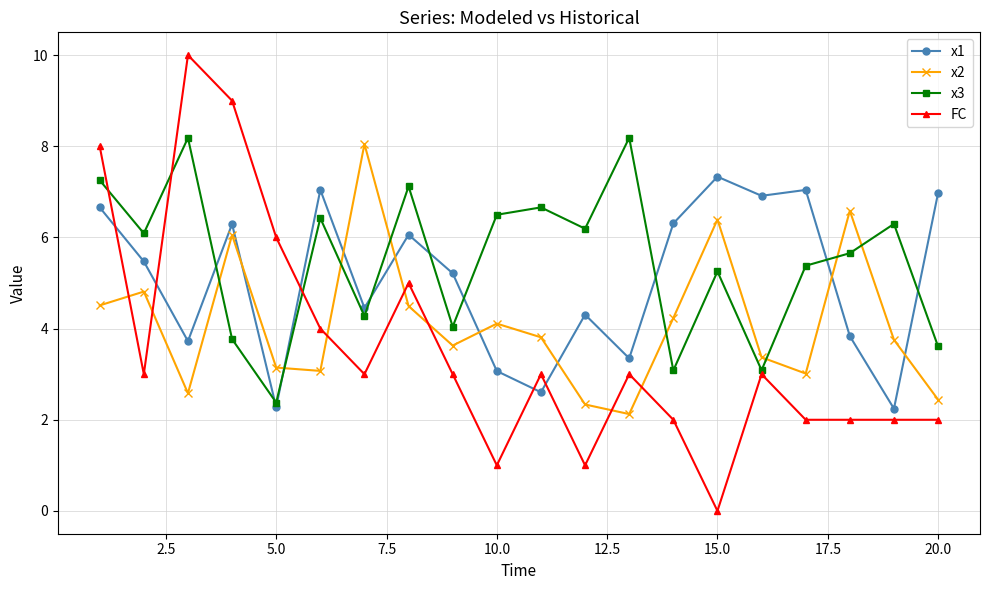

True or false: x3 has more than 1 interior local peaks.

True